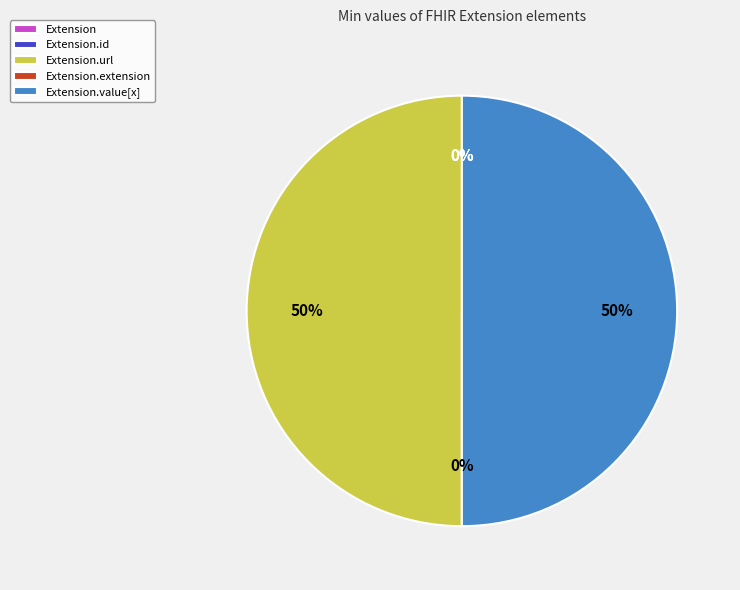

To the nearest percent, what is the difference between the Extension.id and Extension.value[x] slice percentages?

50%